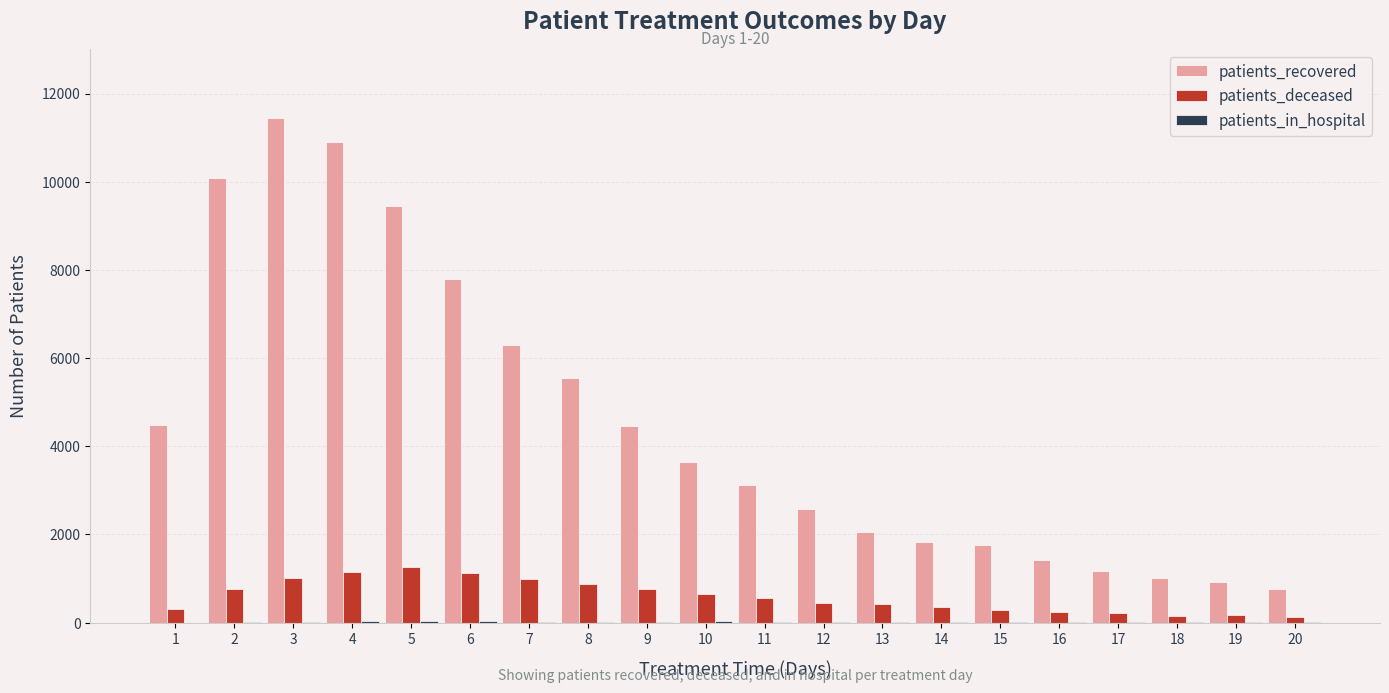

Which series has the largest range (max minus min)?

patients_recovered